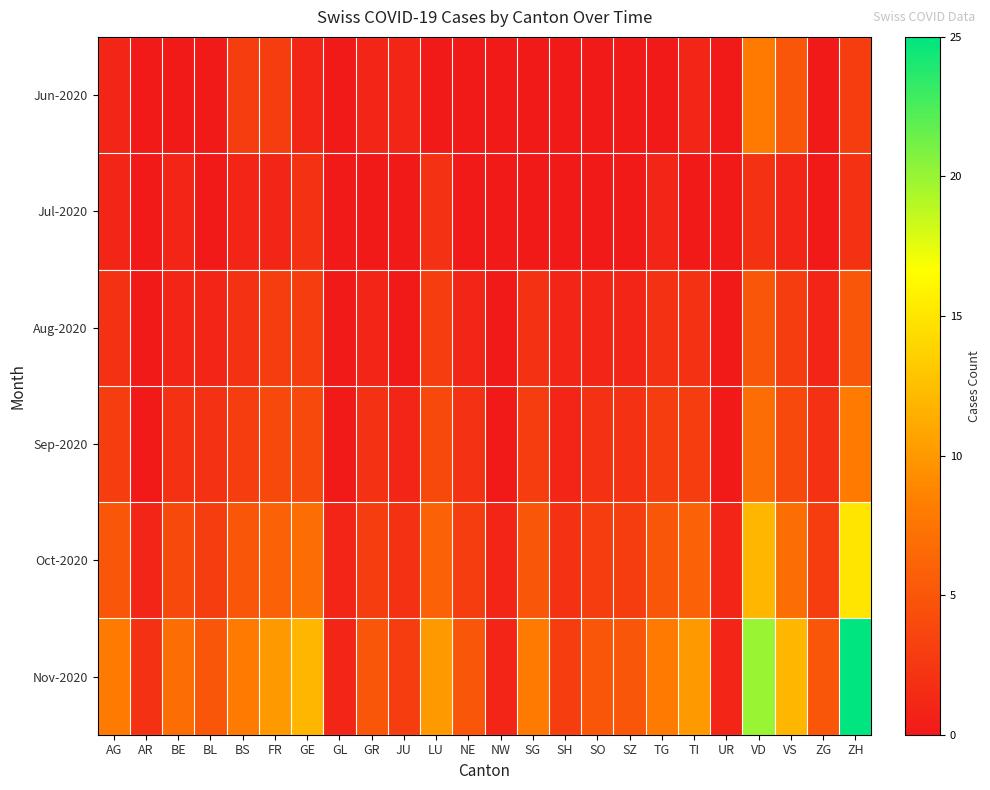

What is the total value across all series at SH?

7